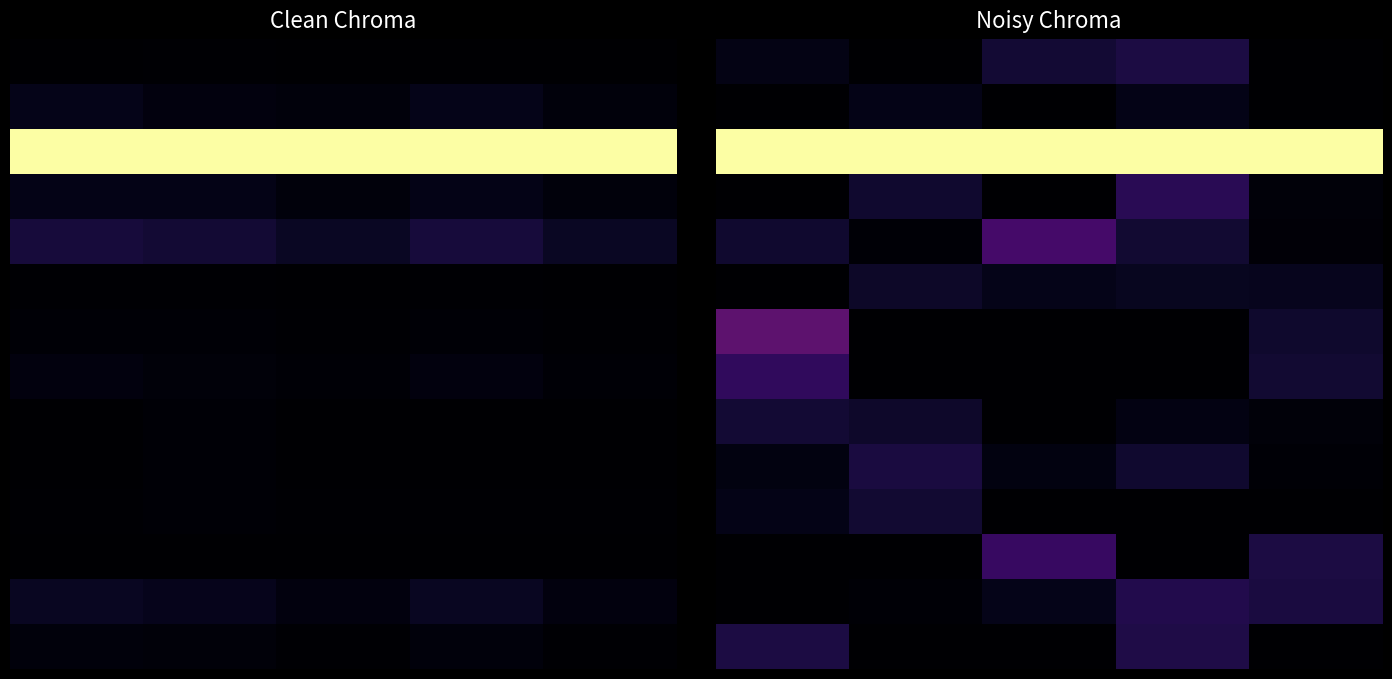

How many data points does each series have?

5